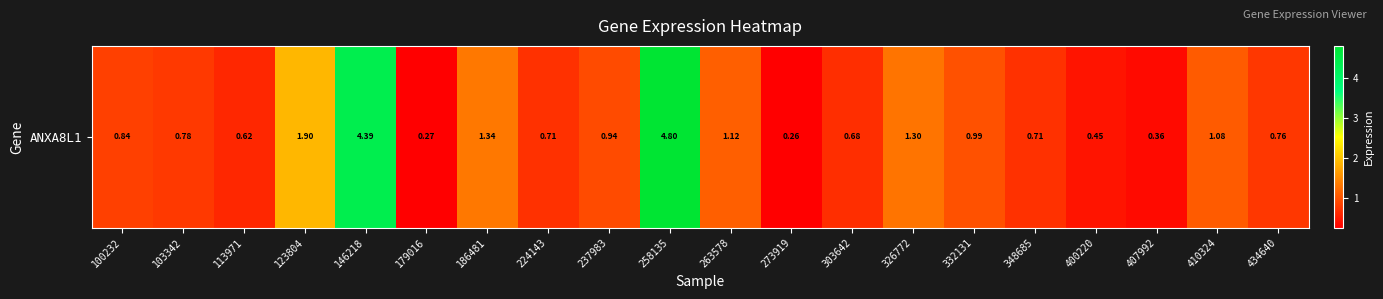

What is the sum of all values?

24.3